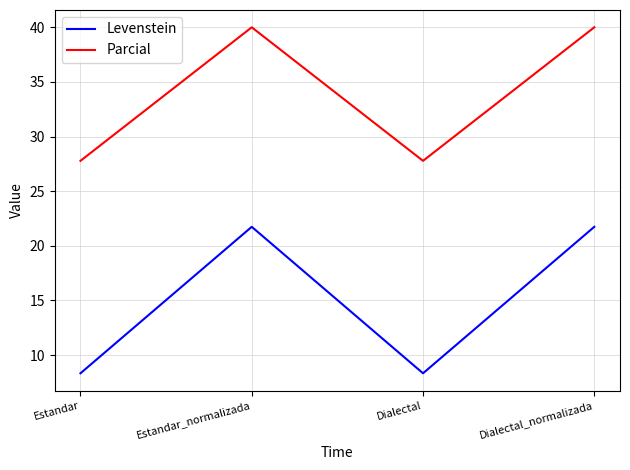

What are all the series names shown in the legend?

Levenstein, Parcial